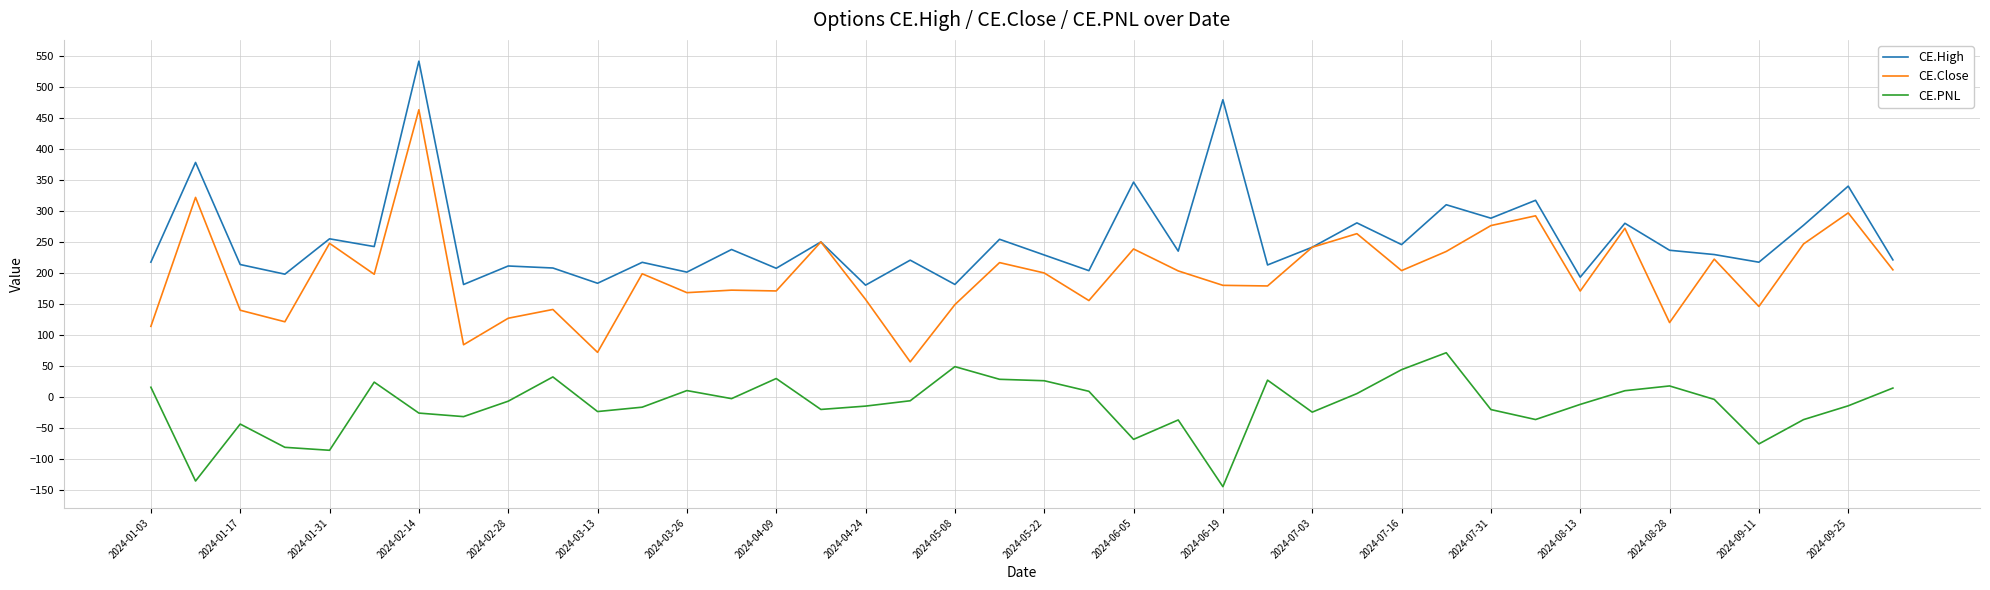

True or false: CE.Close and CE.PNL intersect in this chart.

False